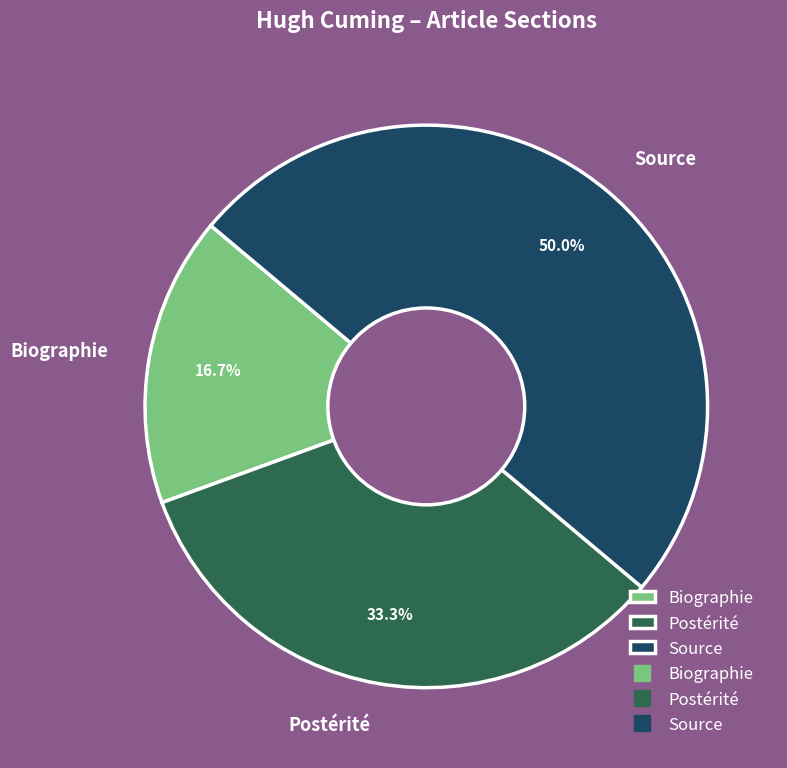

Which category has the smallest portion of the pie?

Biographie